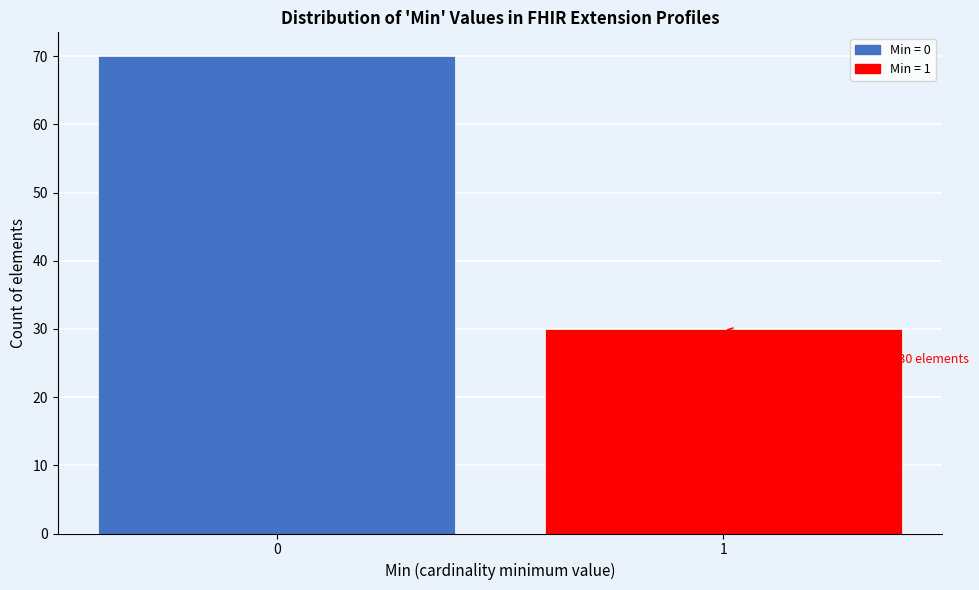

Reading right to left, list all the values displayed in this chart.

30	70